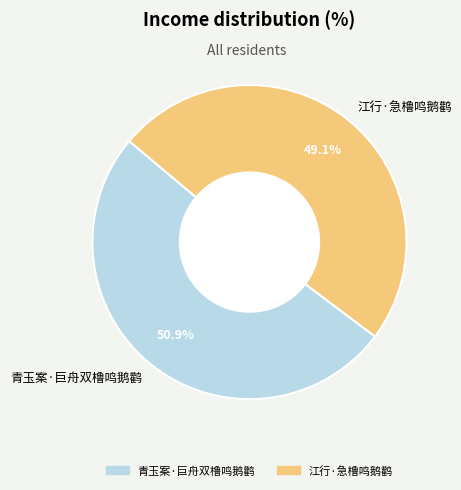

To the nearest percent, what is the combined percentage of 青玉案·巨舟双橹鸣鹅鹳 and 江行·急橹鸣鹅鹳?

100%